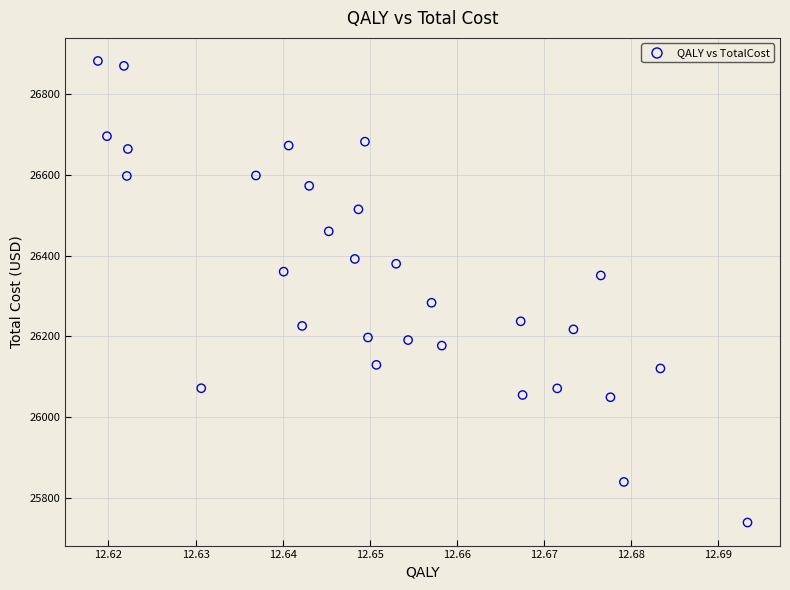

What Y value in the scatter plot is closest to 26310?

26283.2